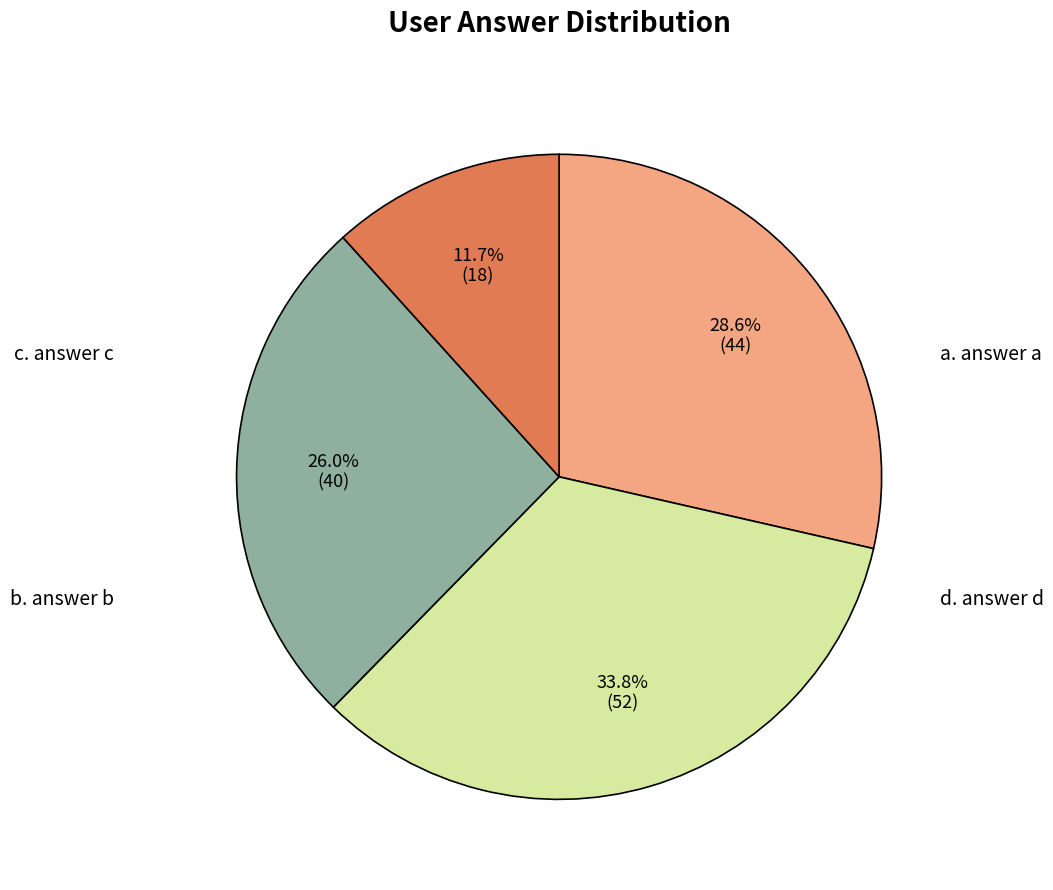

Is there any slice that represents more than half of the pie?

No